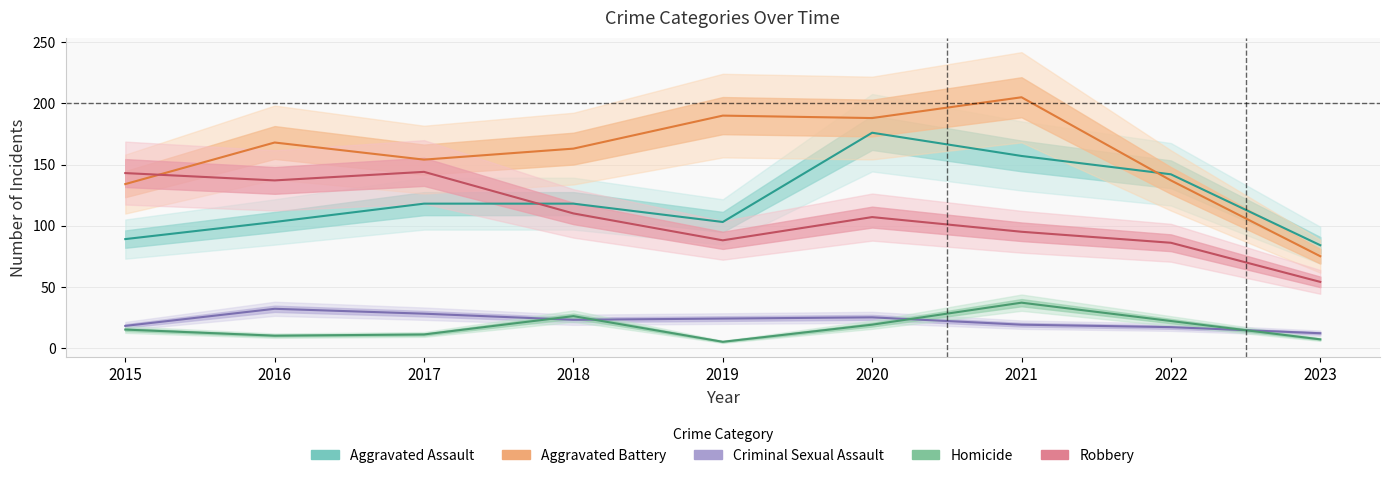

What is the minimum value for Robbery?

54